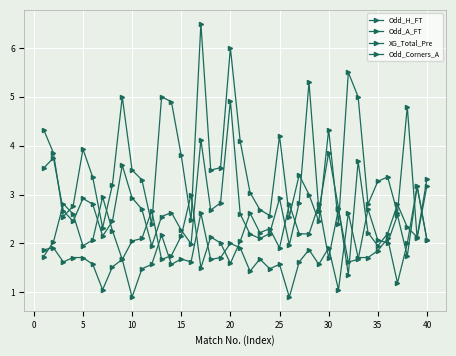

Reading right to left, list all the values displayed in this chart.

Odd_H_FT: 2.1	3.2	1.7	2.6	2.0	2.1	2.7	1.7	1.6	2.7	1.7	2.8	2.2	2.2	2.8	1.9	2.3	2.2	2.6	2.0	1.6	2.0	2.1	1.5	3.0	2.1	1.8	1.7	2.7	2.1	2.0	1.7	2.3	3.0	2.1	1.9	2.6	2.8	2.0	1.7
Odd_A_FT: 3.2	2.1	4.8	2.6	3.4	3.3	2.8	5.0	5.5	2.4	4.3	2.5	3.0	3.4	2.5	4.2	2.6	2.7	3.0	4.1	6.0	3.5	3.5	6.5	2.5	3.8	4.9	5.0	2.4	3.3	3.5	5.0	3.2	2.3	3.4	3.9	2.8	2.5	3.9	4.3
XG_Total_Pre: 2.1	3.2	2.0	1.2	2.1	1.9	1.7	1.7	2.6	1.1	1.9	1.6	1.9	1.6	0.9	1.6	1.5	1.7	1.4	1.9	2.0	1.7	1.7	2.6	1.6	1.7	1.6	2.2	1.6	1.5	0.9	1.7	1.5	1.1	1.6	1.7	1.7	1.6	1.9	1.9
Odd_Corners_A: 3.3	2.1	2.3	2.8	2.2	1.9	2.2	3.7	1.4	2.7	3.9	2.7	5.3	2.8	2.0	2.9	2.2	2.1	2.2	2.6	4.9	2.8	2.7	4.1	2.0	2.3	2.6	2.5	1.9	2.7	2.9	3.6	2.5	2.1	2.8	2.9	2.5	2.7	3.8	3.5